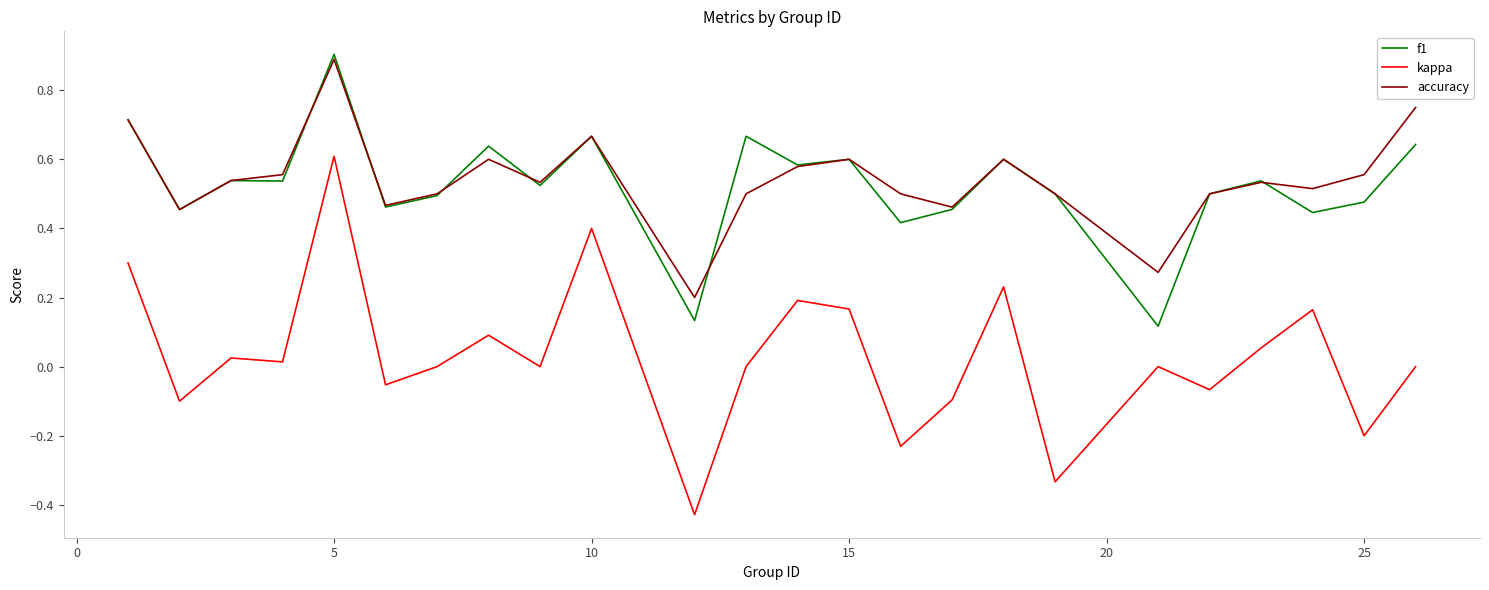

True or false: kappa and f1 cross at least once.

False